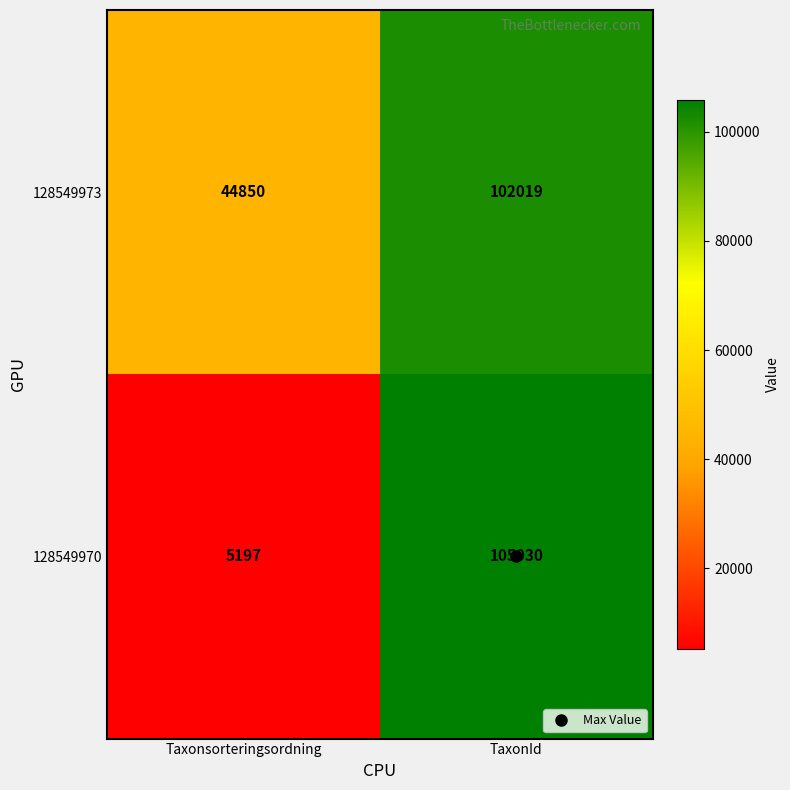

List the series in order of their peak value, highest first.

128549970, 128549973